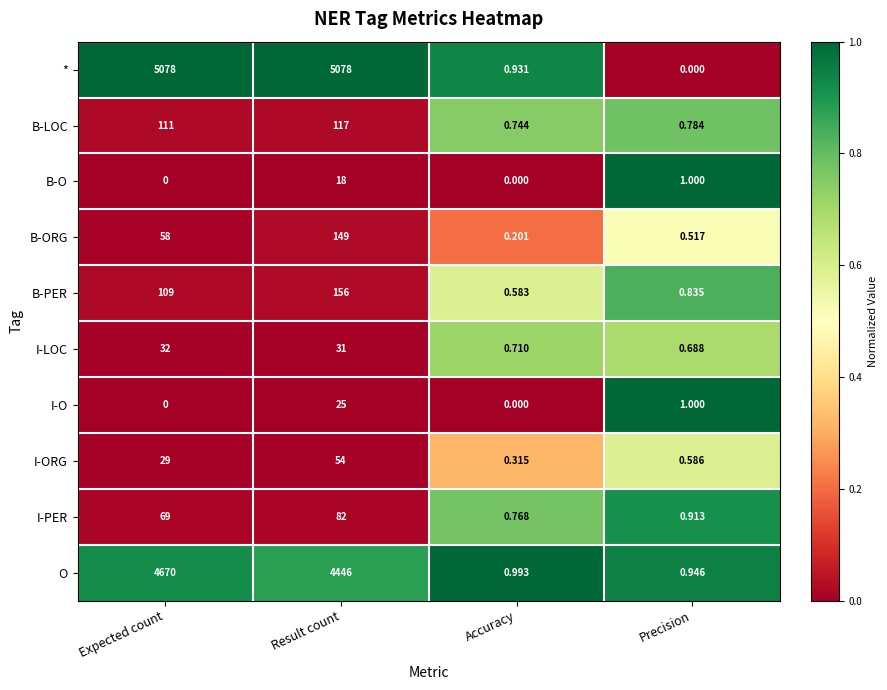

Rank the categories by I-LOC value from highest to lowest.

Expected count, Result count, Accuracy, Precision